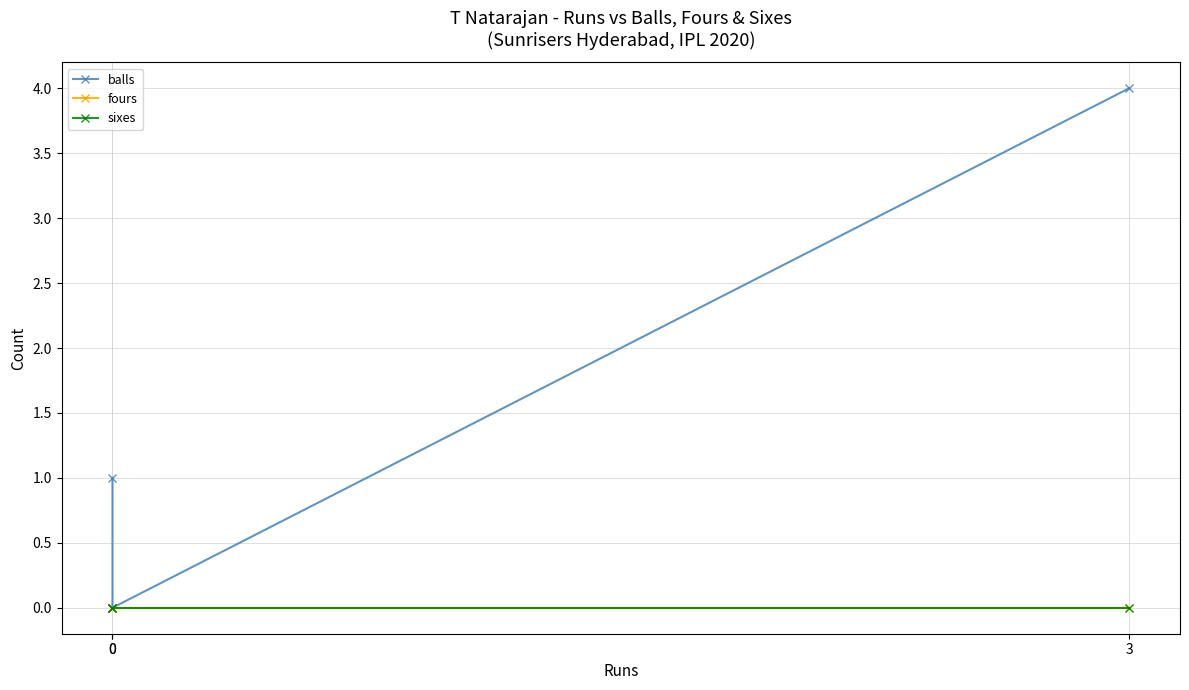

At which label does balls reach its peak?

3